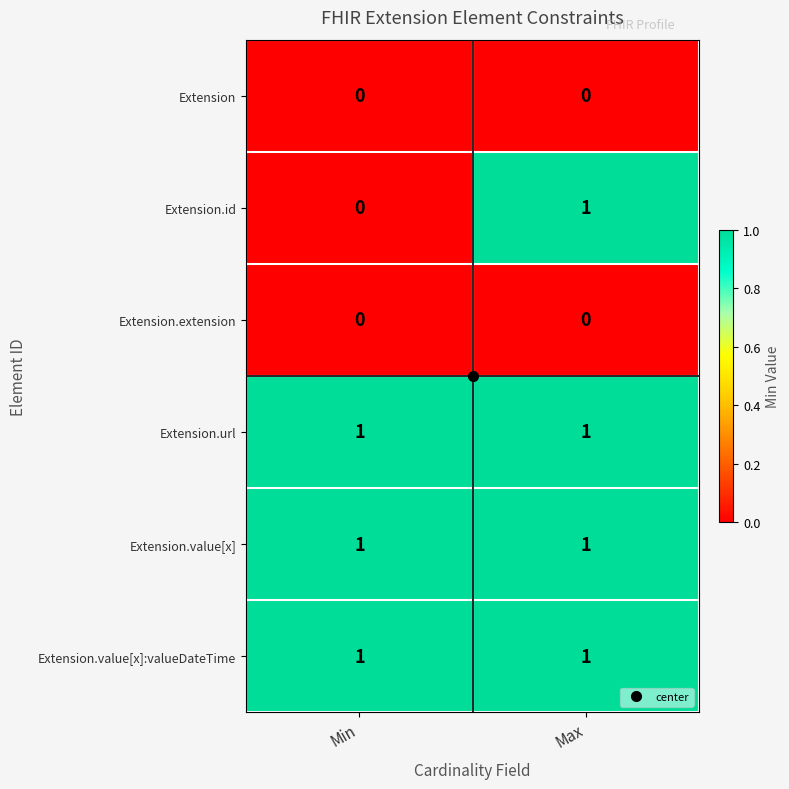

At which label does Extension.id reach its peak?

Max